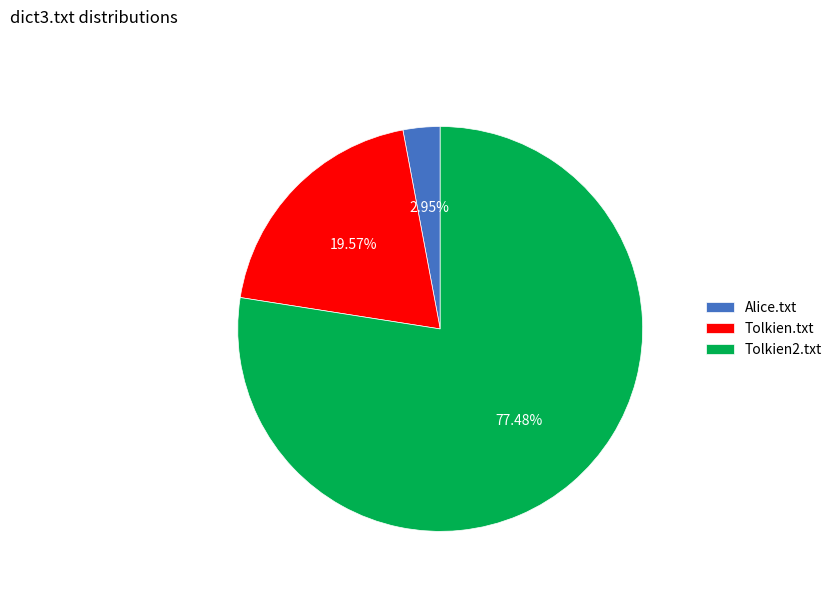

What is the largest slice in the pie chart?

Tolkien2.txt